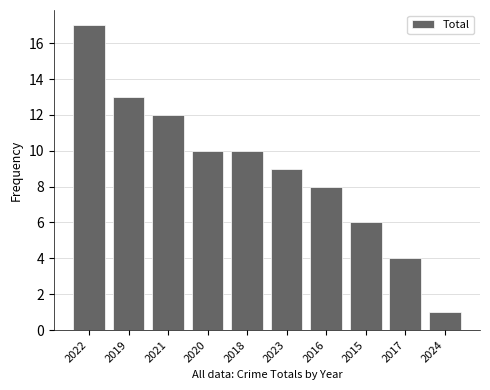

What is the maximum value shown in the chart?

17